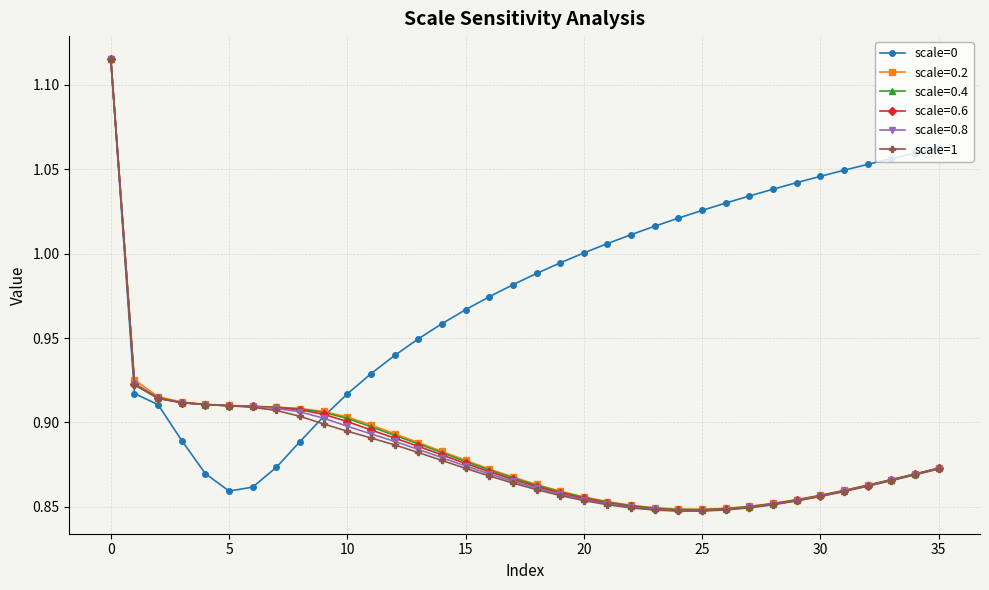

At how many categories does at least one series exceed 0?

36